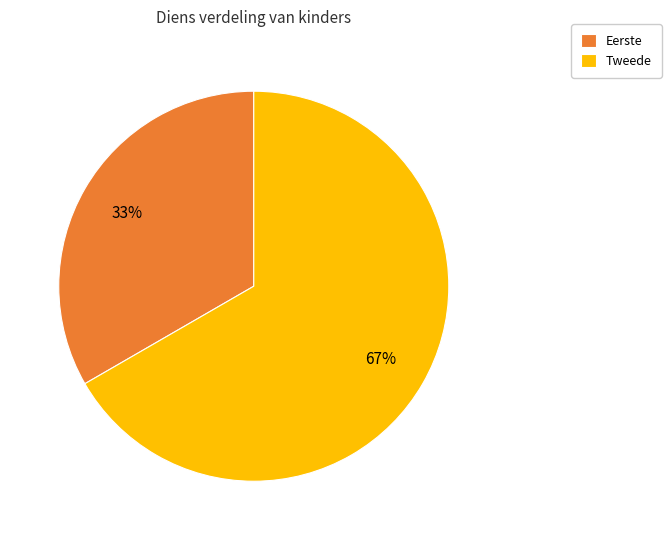

Is there any slice that represents more than half of the pie?

Yes